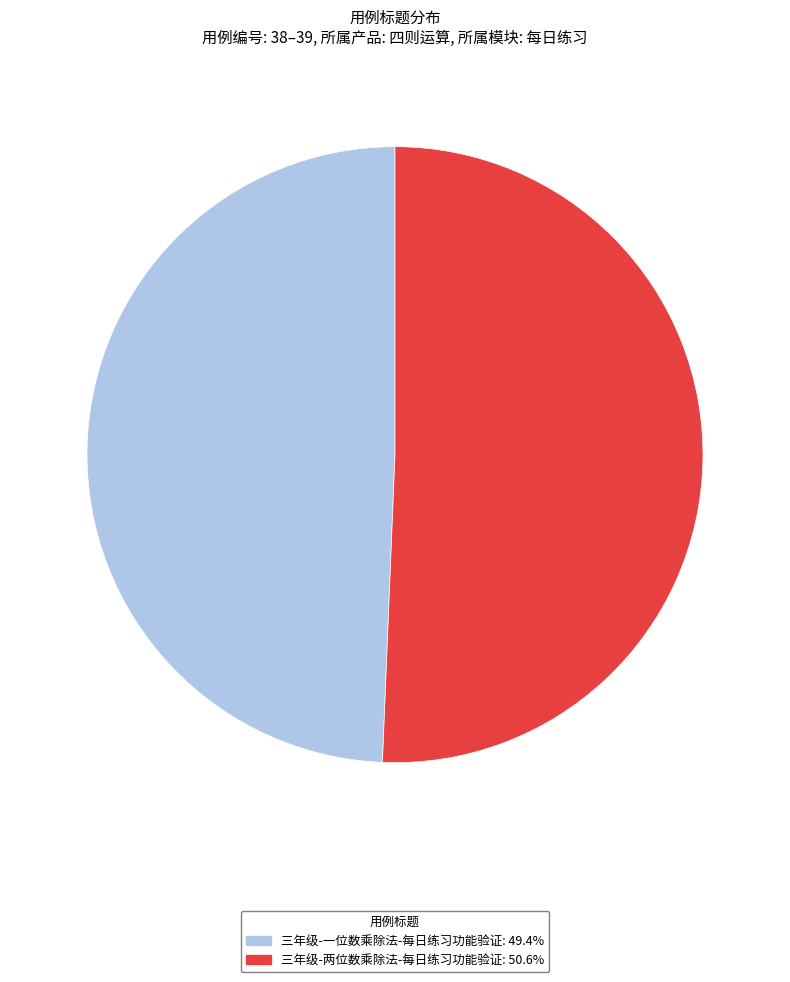

Which category has the biggest portion of the pie?

三年级-两位数乘除法-每日练习功能验证